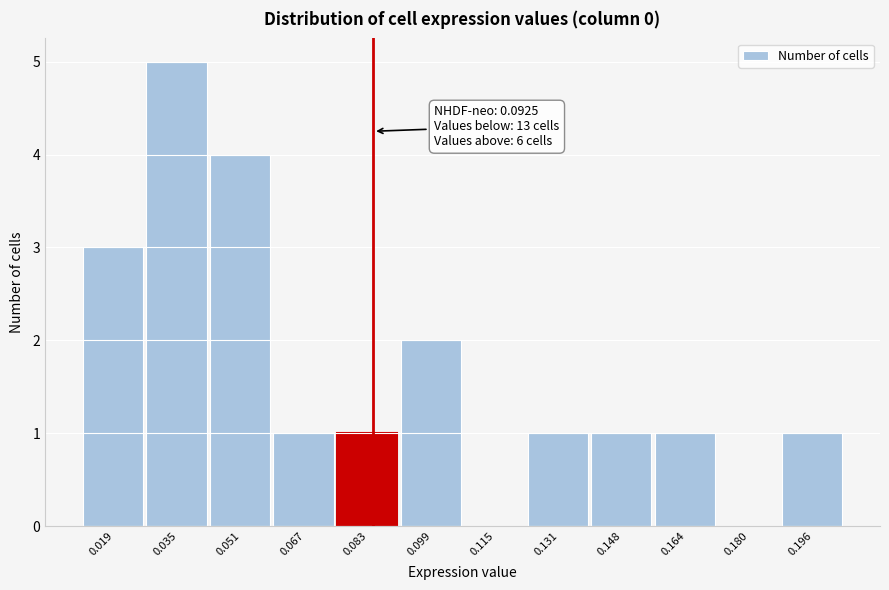

Reading right to left, what are all the values shown in this chart?

0.196=1	0.180=0	0.164=1	0.148=1	0.131=1	0.115=0	0.099=2	0.083=1	0.067=1	0.051=4	0.035=5	0.019=3